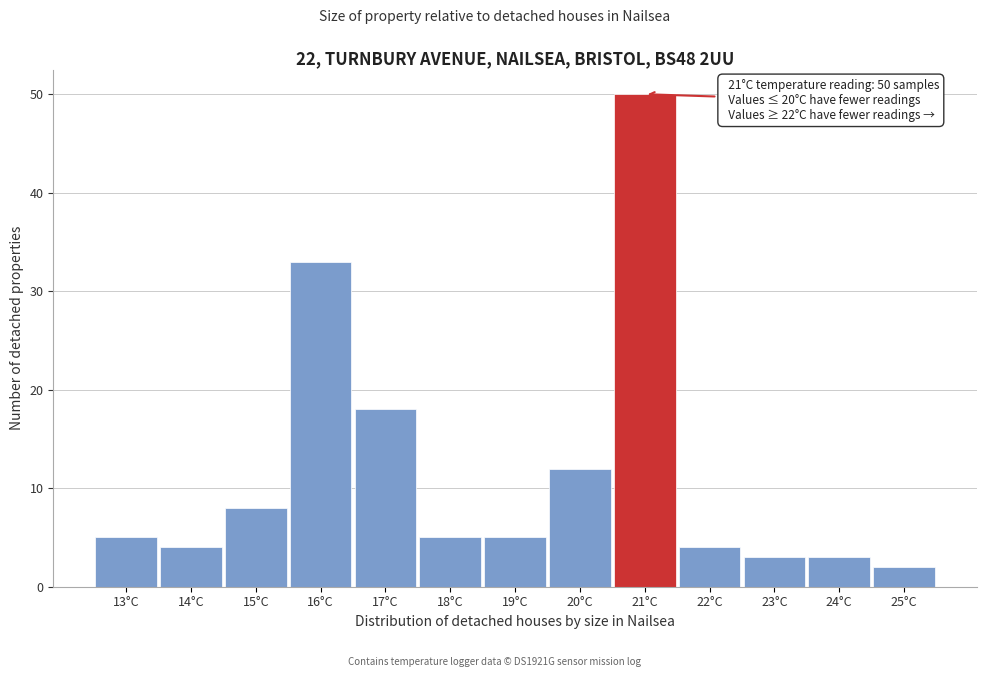

Reading left to right, transcribe all the data shown in this chart.

5	4	8	33	18	5	5	12	50	4	3	3	2